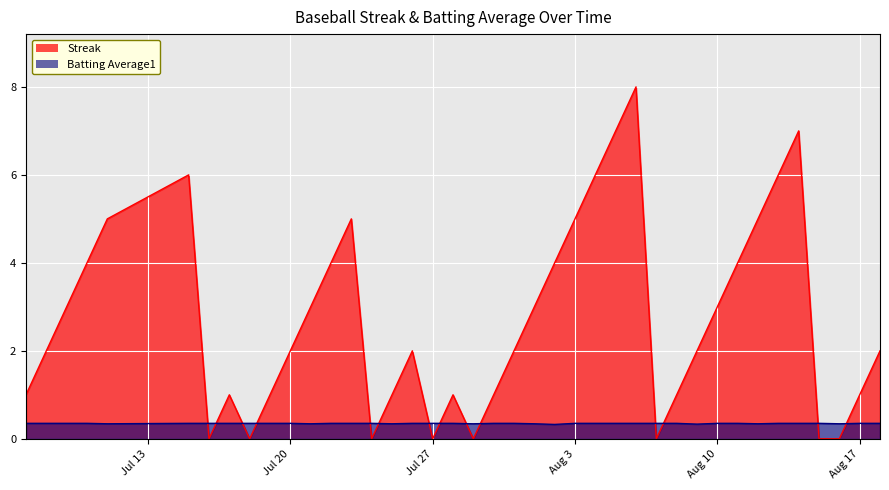

How many data points does each series have?

40